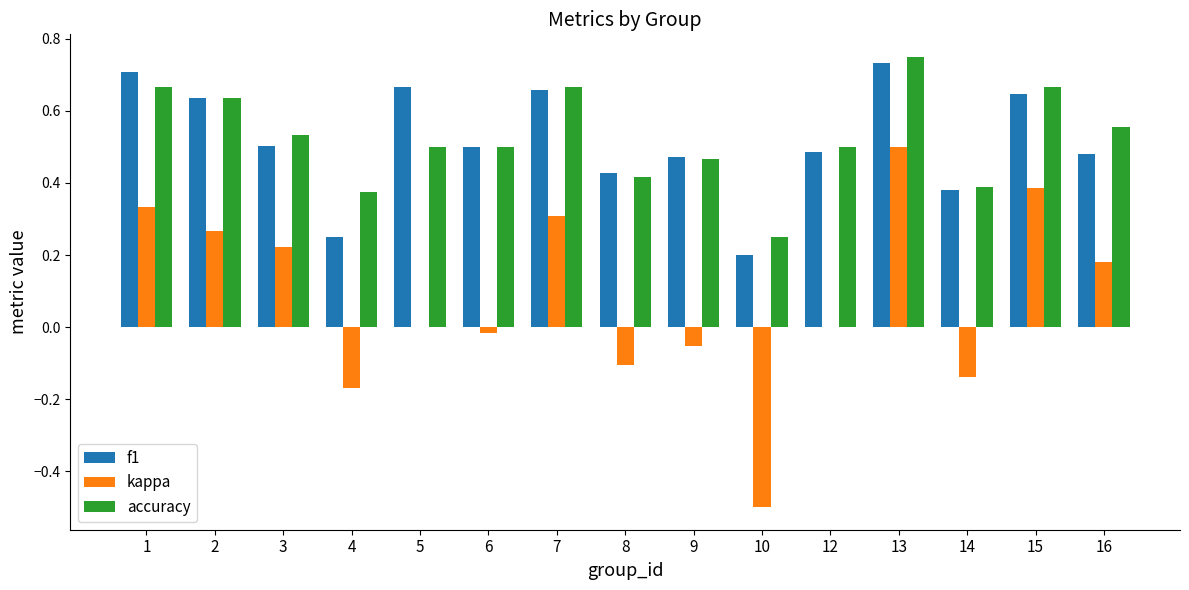

Which series changed the most between 4 and 16?

kappa